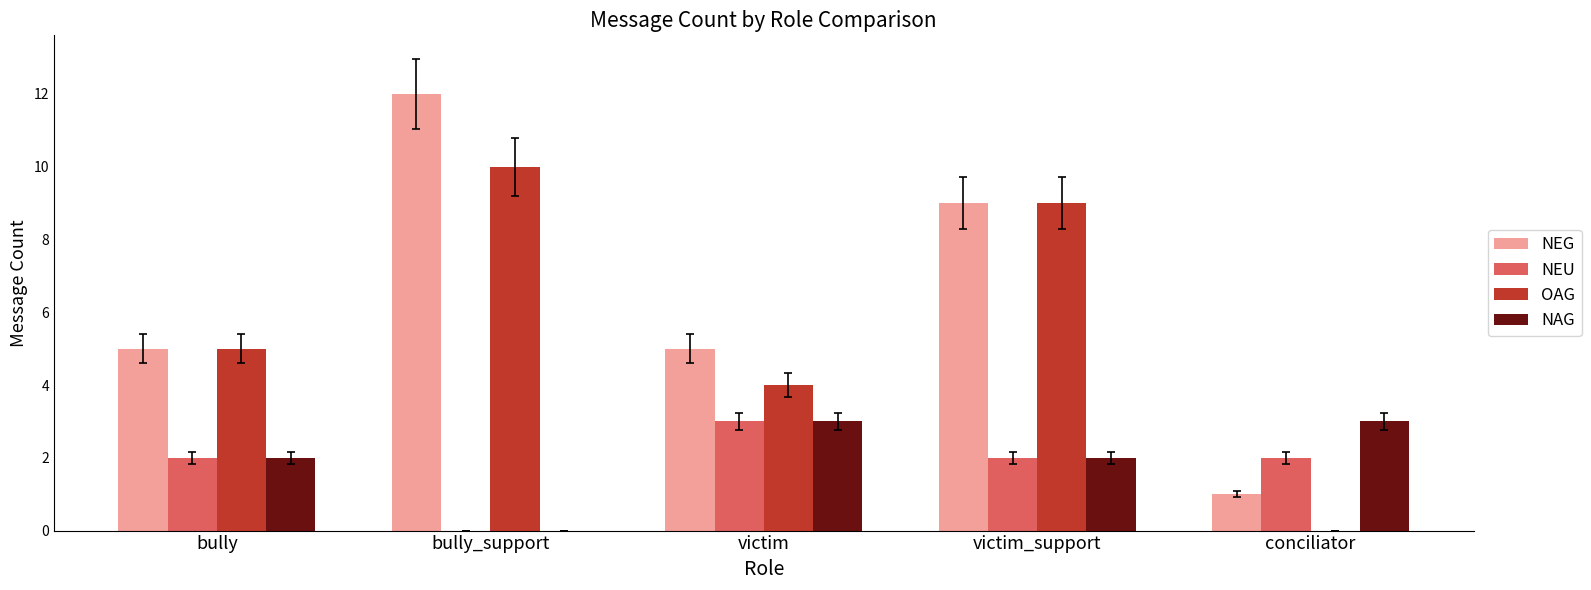

How many groups of bars are there?

5